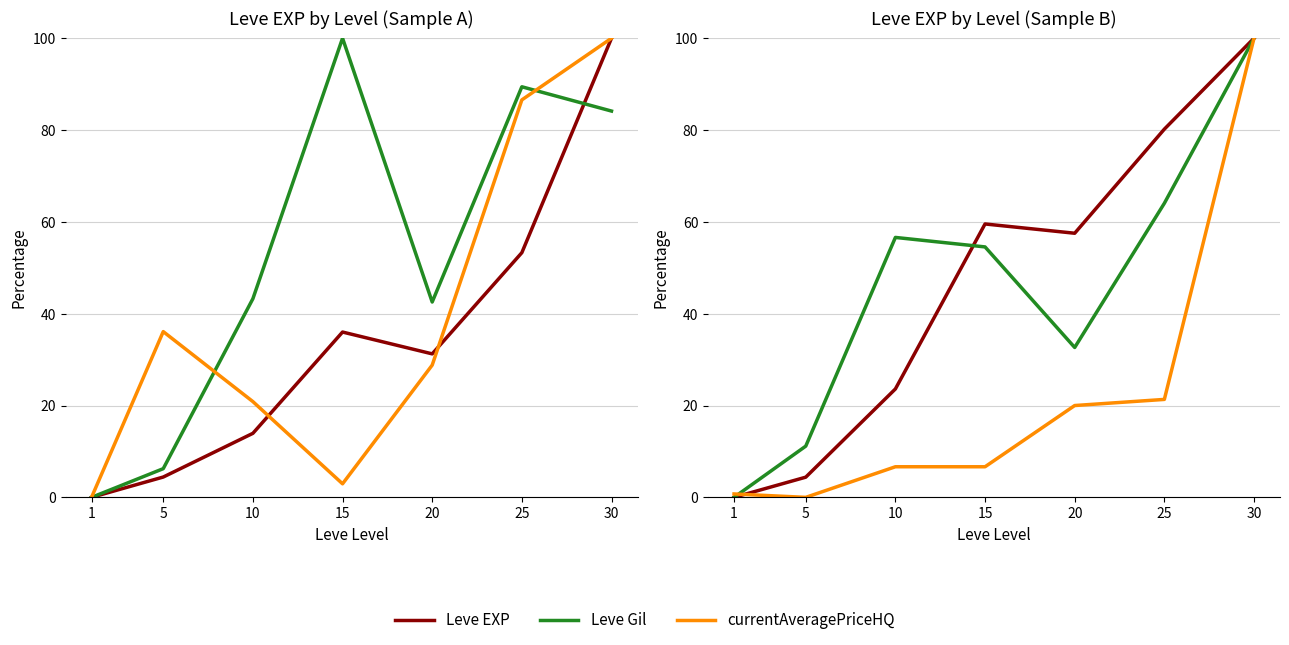

At which label is Leve Gil closest to 50?

15